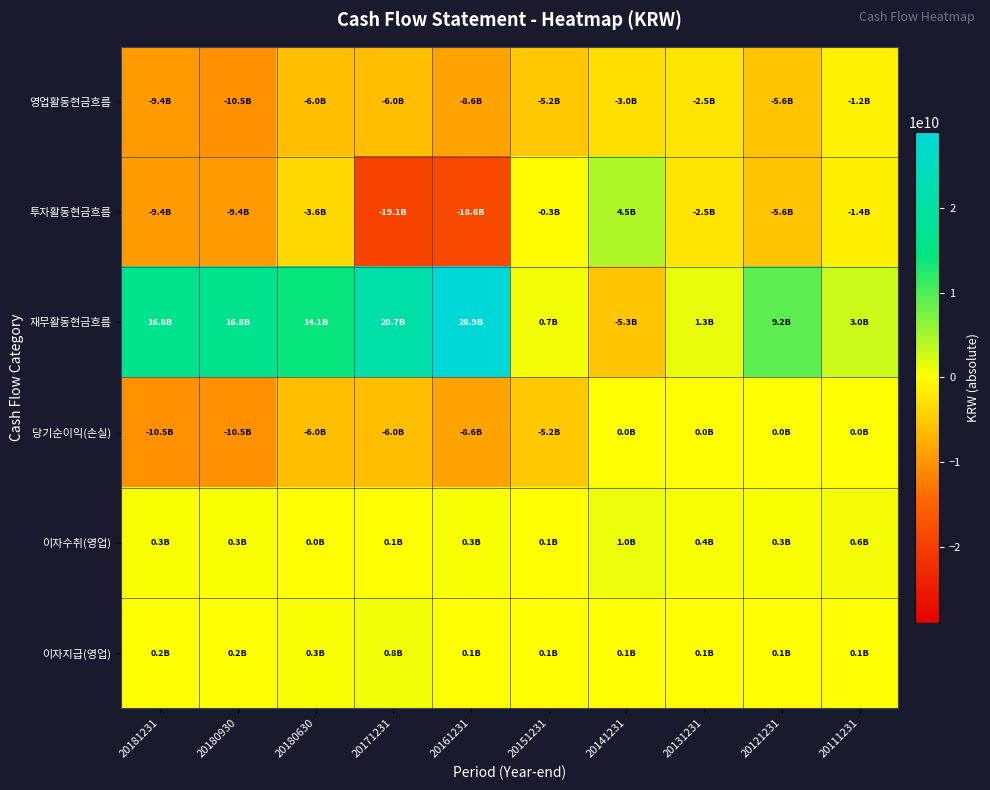

Reading left to right, what are all the values shown in this chart?

영업활동현금흐름: 20181231=-9414650327	20180930=-10489300267	20180630=-6015472226	20171231=-6015913038	20161231=-8642393822	20151231=-5177140844	20141231=-2999107153	20131231=-2485950216	20121231=-5589710802	20111231=-1212347428
투자활동현금흐름: 20181231=-9440021991	20180930=-9440021991	20180630=-3635224963	20171231=-19146194943	20161231=-18579211600	20151231=-298620916	20141231=4456249201	20131231=-2485950216	20121231=-5589710802	20111231=-1425210920
재무활동현금흐름: 20181231=16798348676	20180930=16798348676	20180630=14079142115	20171231=20673128521	20161231=28885565780	20151231=685428200	20141231=-5328105066	20131231=1293449734	20121231=9220095420	20111231=3000000000
당기순이익(손실): 20181231=-10489300267	20180930=-10489300267	20180630=-6015472226	20171231=-6015913038	20161231=-8642393822	20151231=-5177140844	20141231=0	20131231=0	20121231=0	20111231=0
이자수취(영업): 20181231=252160629	20180930=252160629	20180630=26314026	20171231=66406931	20161231=324063687	20151231=99197896	20141231=1043960265	20131231=367506851	20121231=297293803	20111231=634689844
이자지급(영업): 20181231=216528200	20180930=216528200	20180630=307598044	20171231=817223236	20161231=74460312	20151231=56029999	20141231=65787549	20131231=80549845	20121231=90551543	20111231=124834508